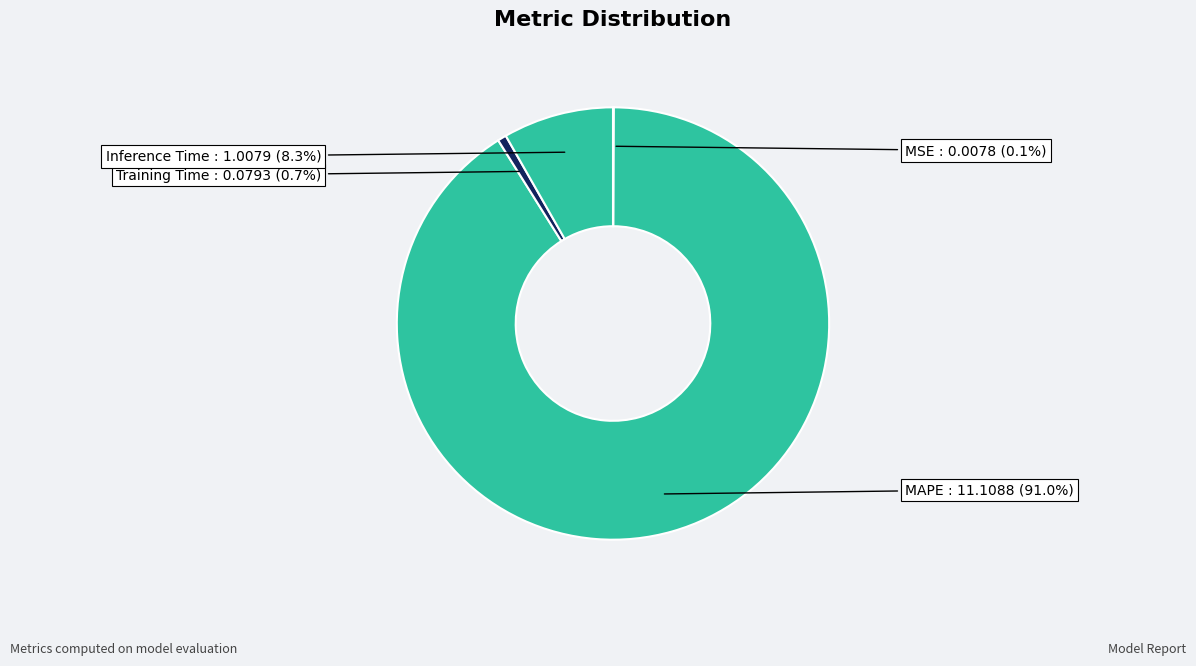

True or false: Inference Time accounts for 8% of the total.

True